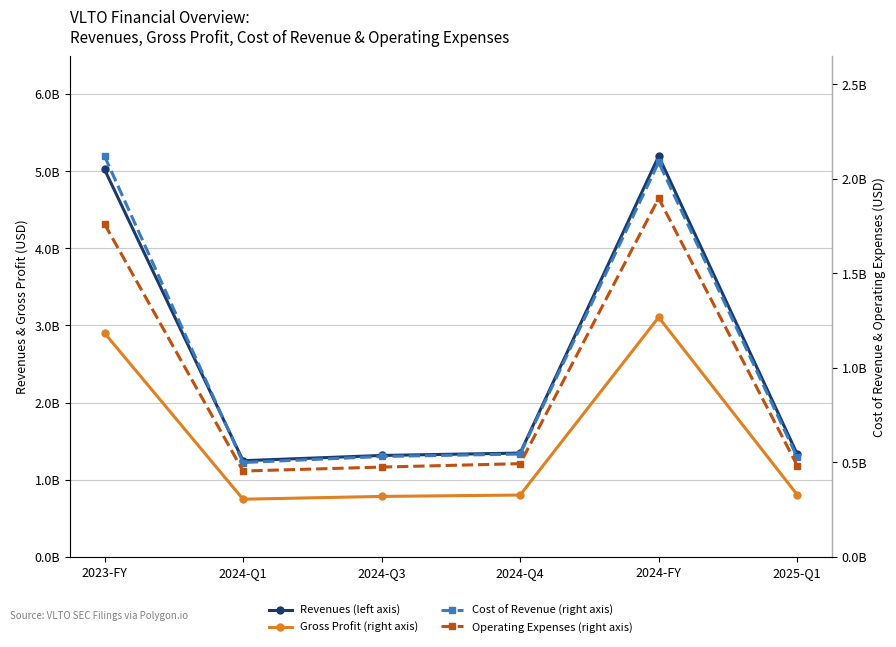

What is the difference between the maximum and minimum values in the Gross Profit (right axis) series?

2358000000